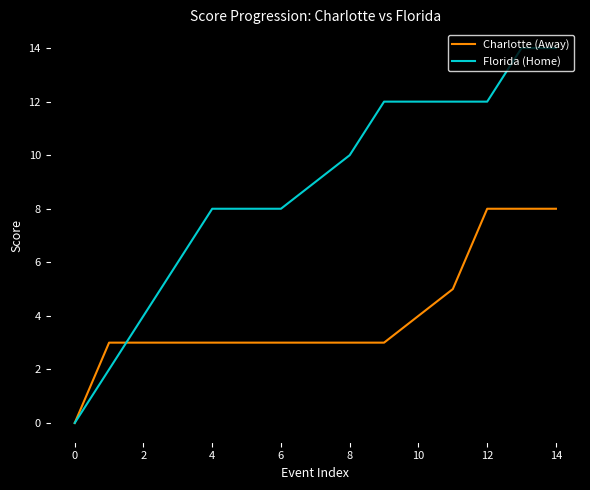

Rank the series by their maximum value, from highest to lowest.

Florida (Home), Charlotte (Away)